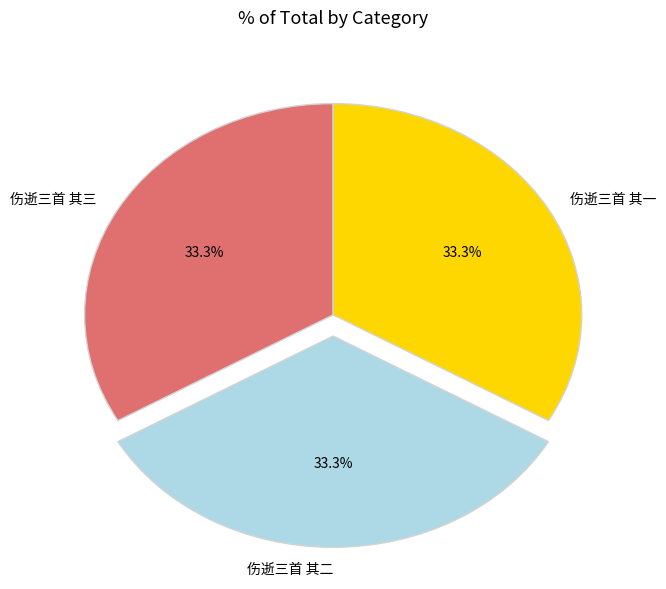

What is the ratio of the value at 伤逝三首 其一 to the value at 伤逝三首 其二?

1.0